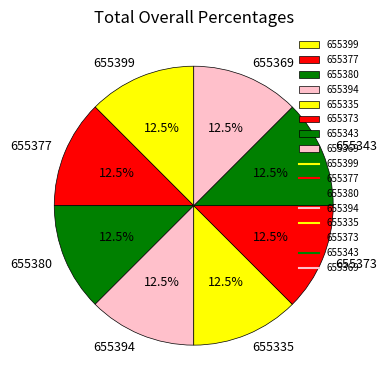

Does any single category account for the majority?

No